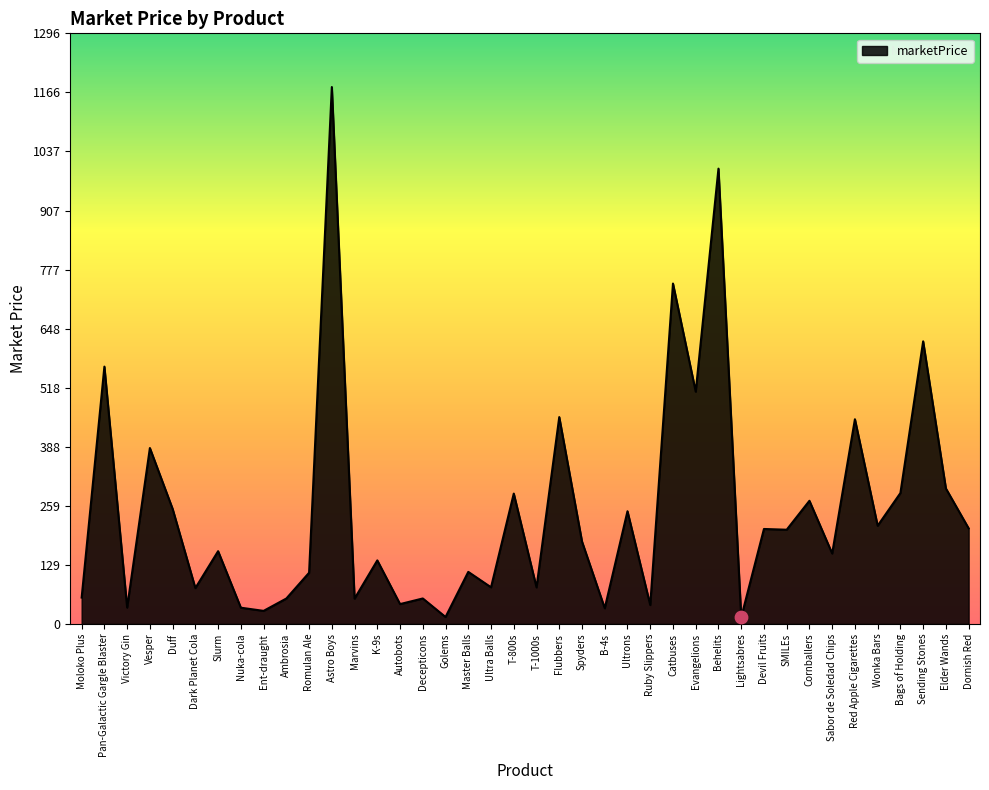

What is the ratio of the value at Nuka-cola to the value at Elder Wands?

0.1